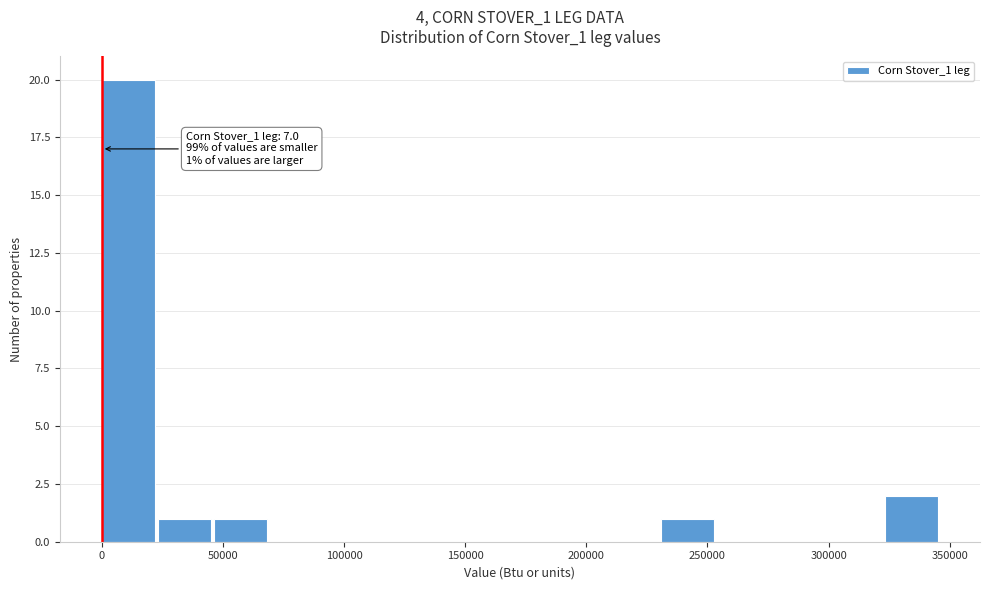

Which range on the x-axis has the tallest bar?

0 to 25000